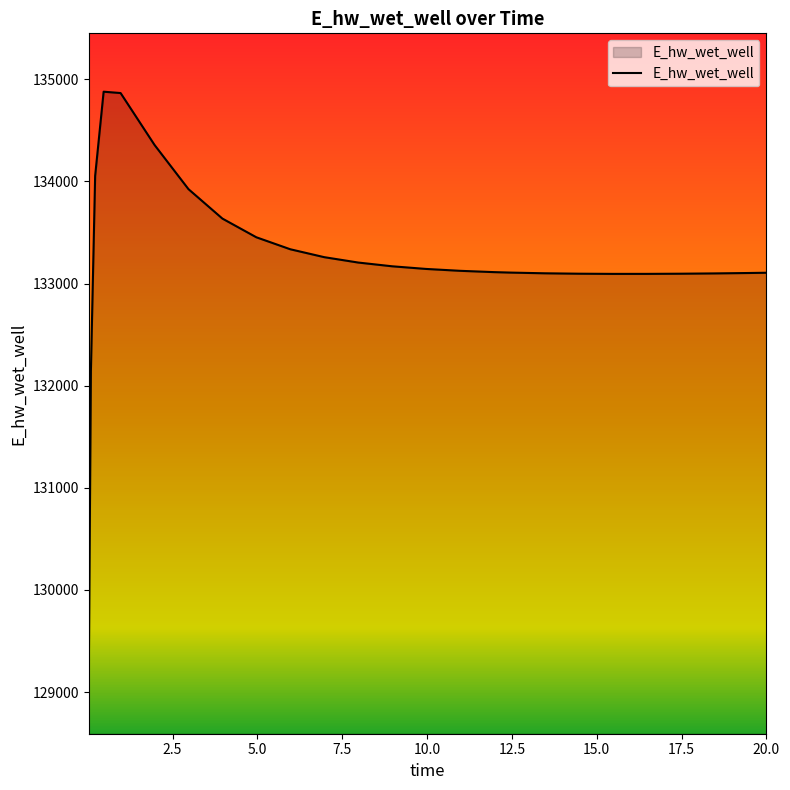

What is the difference between the maximum and minimum values?

5715.2